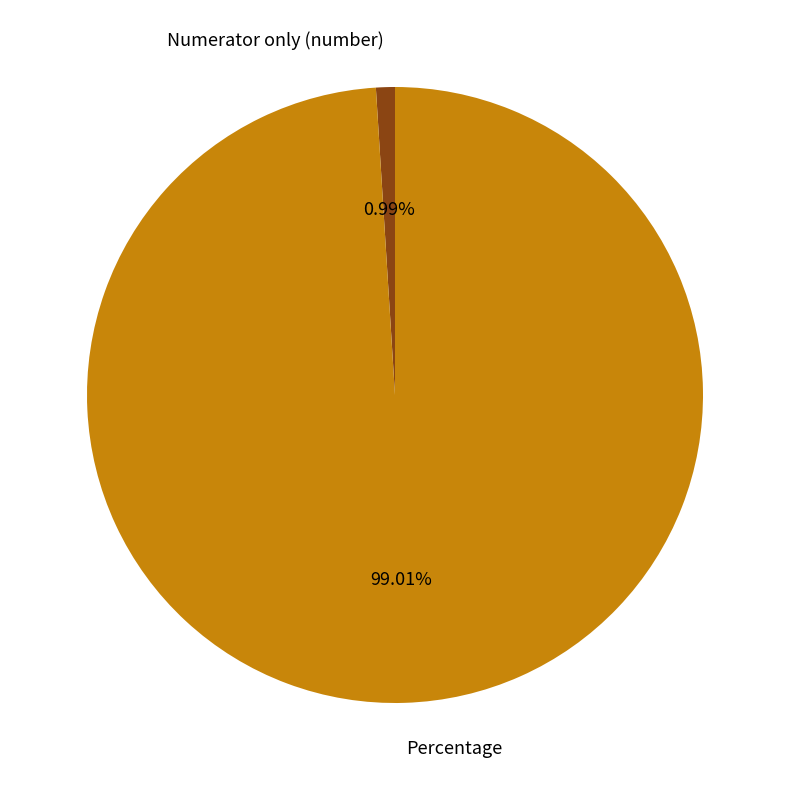

What portion of the pie excludes Percentage?

1.0%